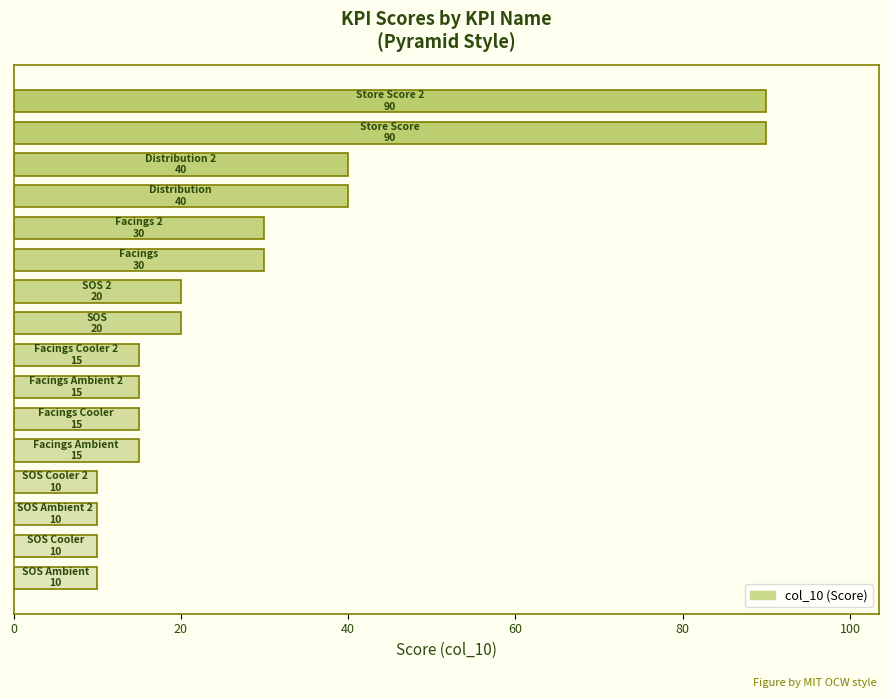

What is the greatest value displayed?

90